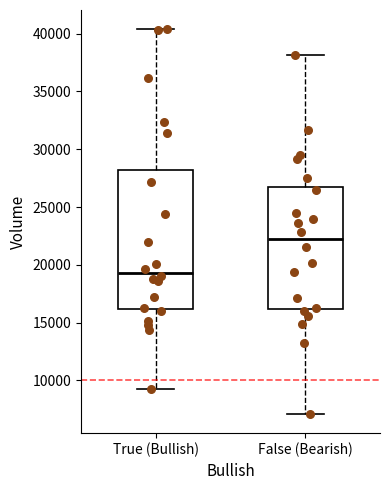

Which box has the lowest median line?

True (Bullish)